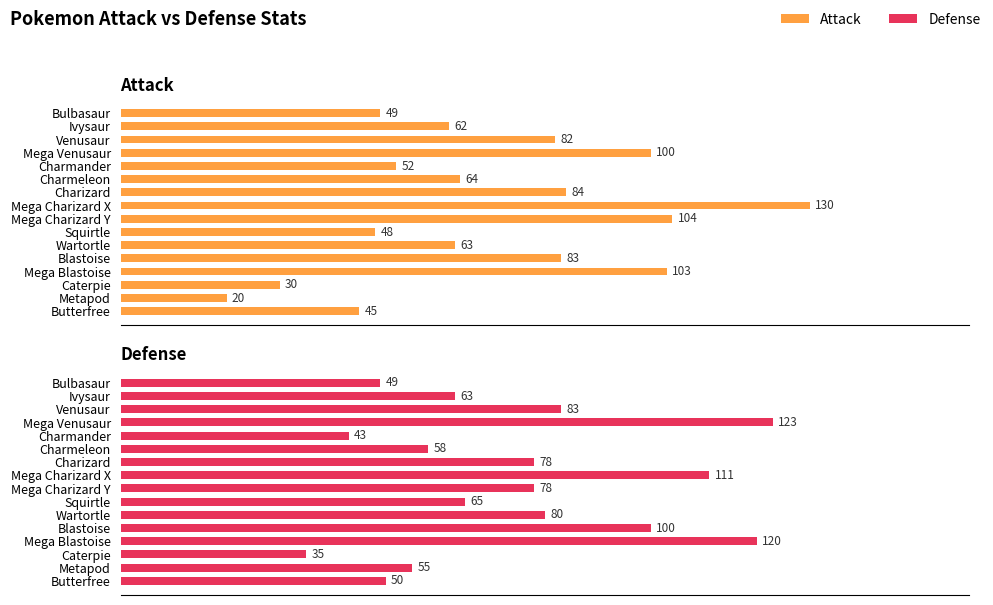

Rank the series by their average value, from highest to lowest.

Defense, Attack